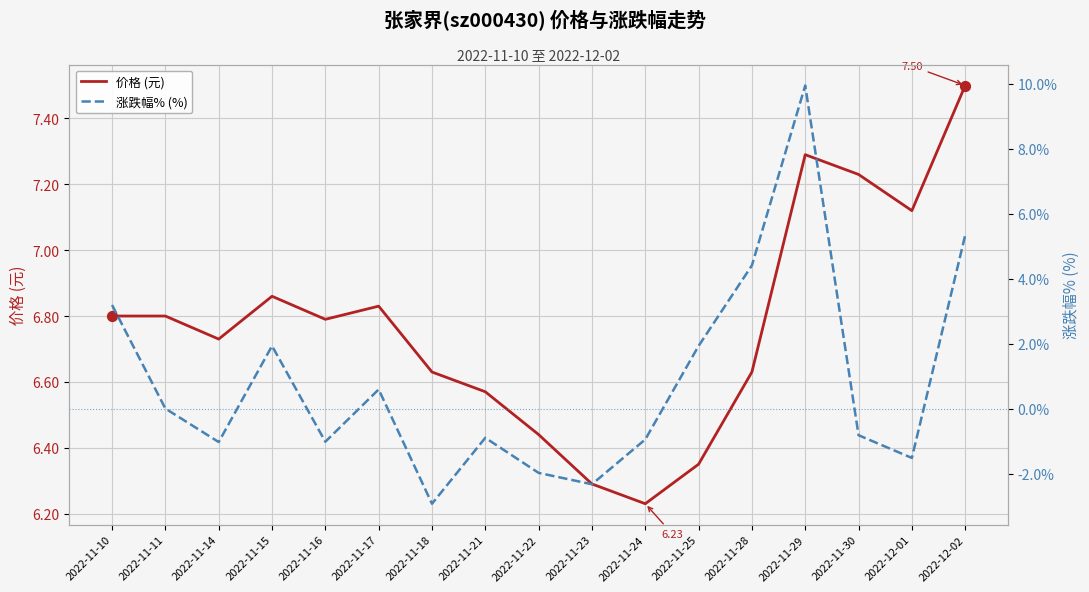

Is the value of 价格 (元) at 2022-11-16 greater than the value of 涨跌幅% (%) at 2022-11-10?

Yes